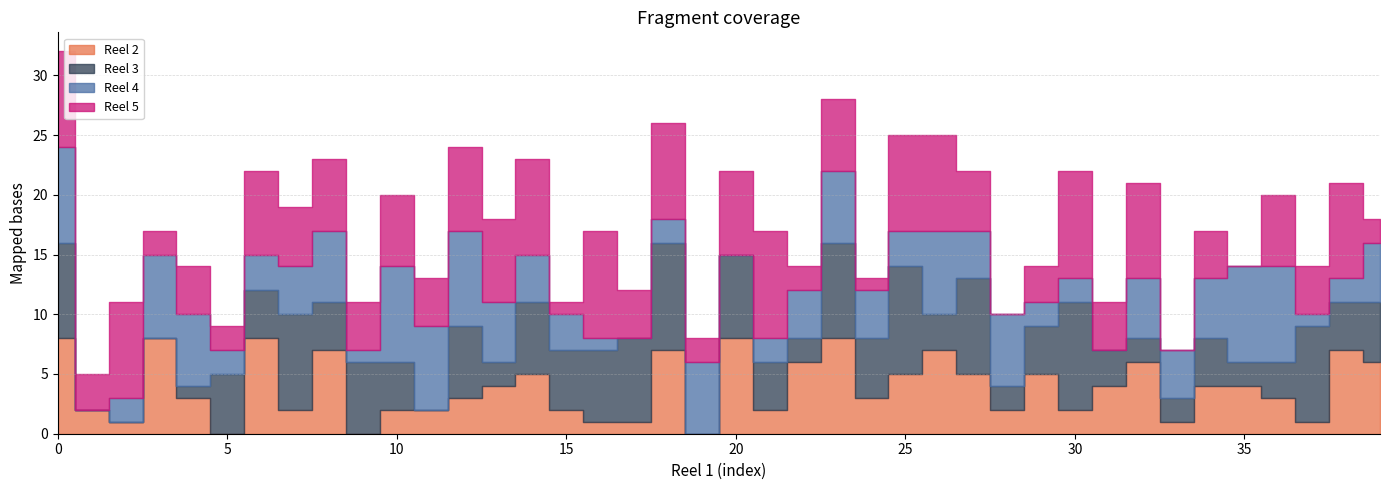

Reading left to right, list all the values displayed in this chart.

Reel 2: Reel 1=8	1=2	2=1	3=8	4=3	5=0	6=8	7=2	8=7	9=0	10=2	11=2	12=3	13=4	14=5	15=2	16=1	17=1	18=7	19=0	20=8	21=2	22=6	23=8	24=3	25=5	26=7	27=5	28=2	29=5	30=2	31=4	32=6	33=1	34=4	35=4	36=3	37=1	38=7	39=6
Reel 3: Reel 1=8	1=0	2=0	3=0	4=1	5=5	6=4	7=8	8=4	9=6	10=4	11=0	12=6	13=2	14=6	15=5	16=6	17=7	18=9	19=0	20=7	21=4	22=2	23=8	24=5	25=9	26=3	27=8	28=2	29=4	30=9	31=3	32=2	33=2	34=4	35=2	36=3	37=8	38=4	39=5
Reel 4: Reel 1=8	1=0	2=2	3=7	4=6	5=2	6=3	7=4	8=6	9=1	10=8	11=7	12=8	13=5	14=4	15=3	16=1	17=0	18=2	19=6	20=0	21=2	22=4	23=6	24=4	25=3	26=7	27=4	28=6	29=2	30=2	31=0	32=5	33=4	34=5	35=8	36=8	37=1	38=2	39=5
Reel 5: Reel 1=8	1=3	2=8	3=2	4=4	5=2	6=7	7=5	8=6	9=4	10=6	11=4	12=7	13=7	14=8	15=1	16=9	17=4	18=8	19=2	20=7	21=9	22=2	23=6	24=1	25=8	26=8	27=5	28=0	29=3	30=9	31=4	32=8	33=0	34=4	35=0	36=6	37=4	38=8	39=2